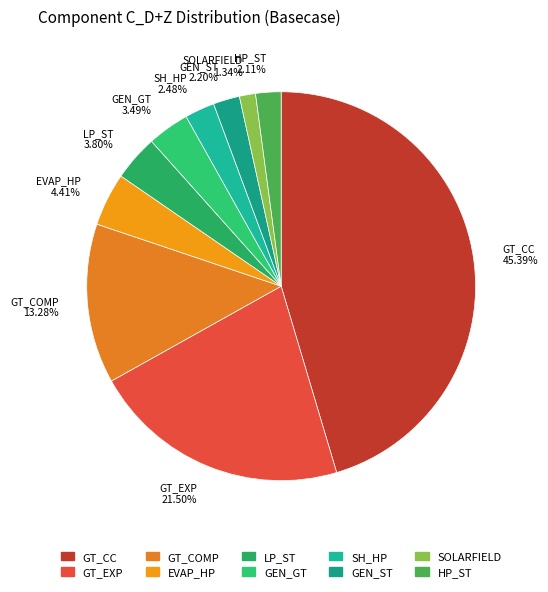

Which has a higher value, GEN_ST 2.20% or EVAP_HP 4.41%?

EVAP_HP 4.41%